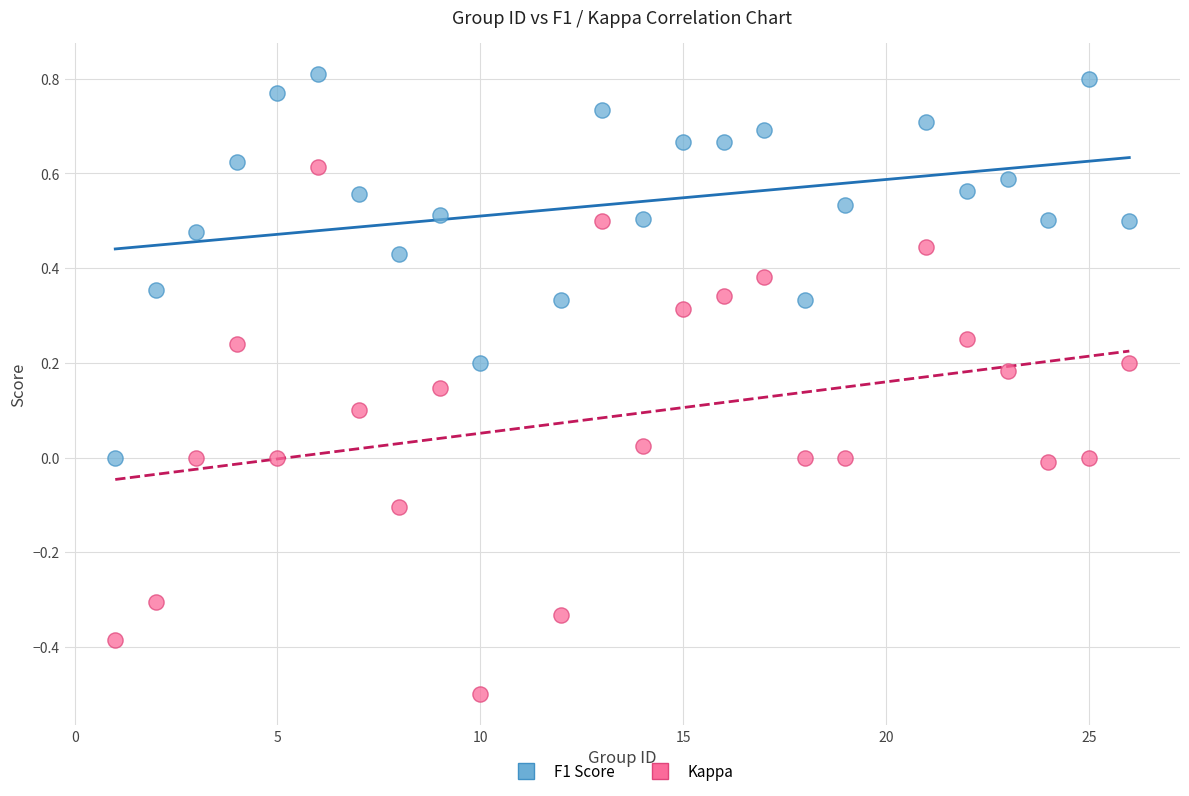

Which series has the widest spread of Y values?

Kappa